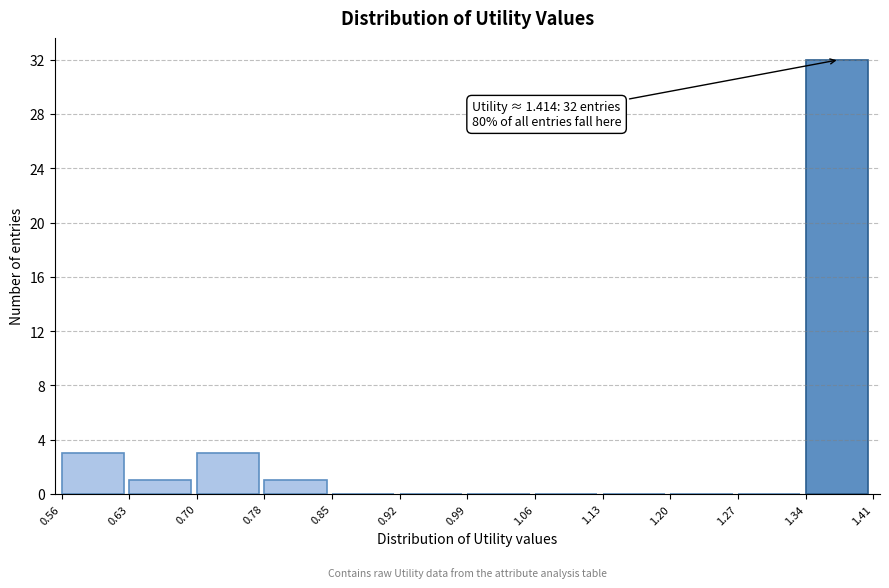

Which range on the x-axis has the tallest bar?

1.34 to 1.41